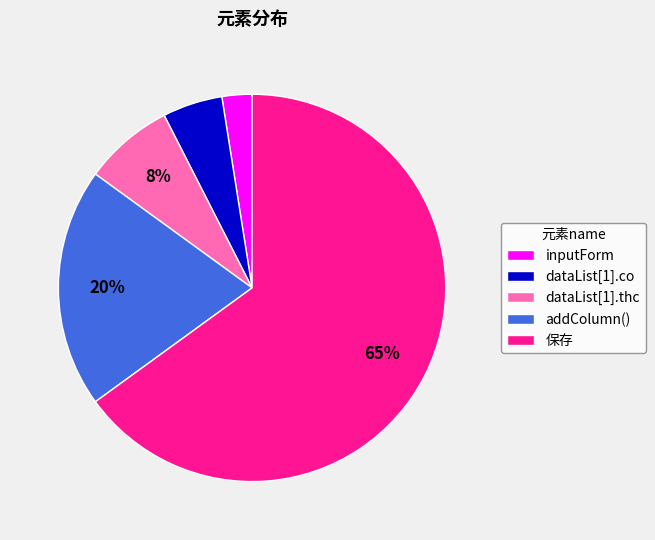

Does 保存 account for over 50% of the chart?

Yes